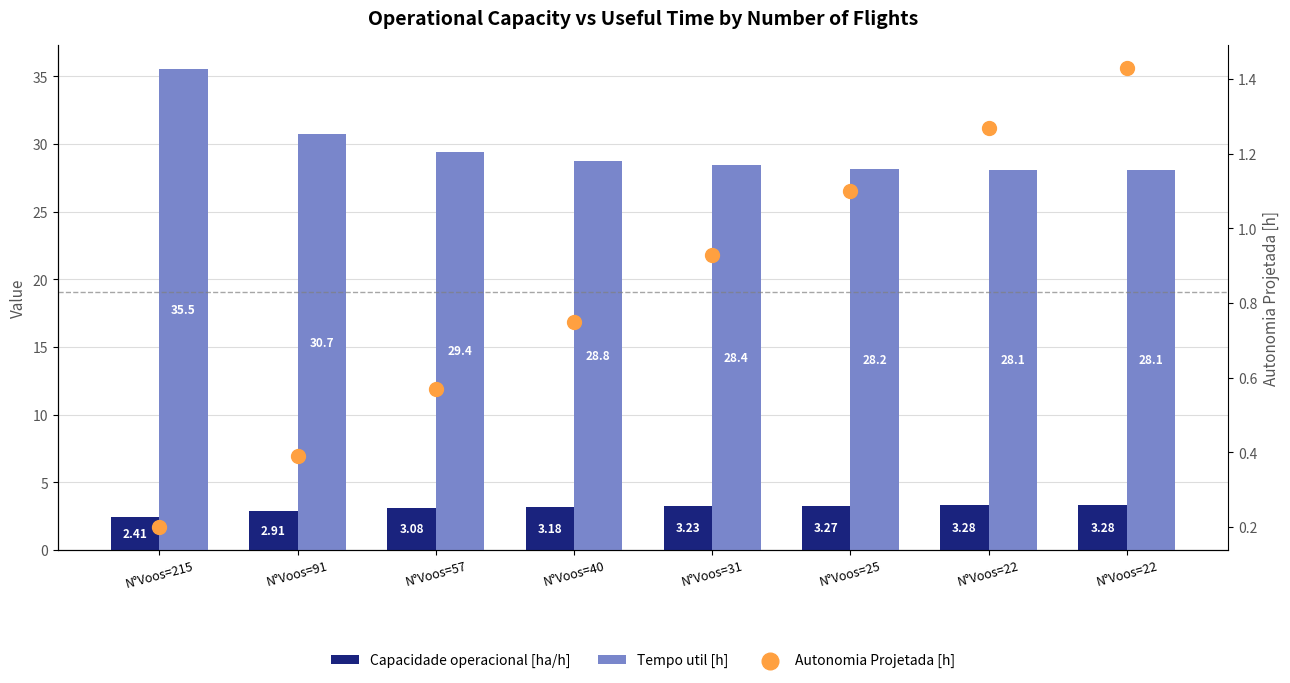

Which series reaches the minimum Y coordinate?

Autonomia Projetada [h]